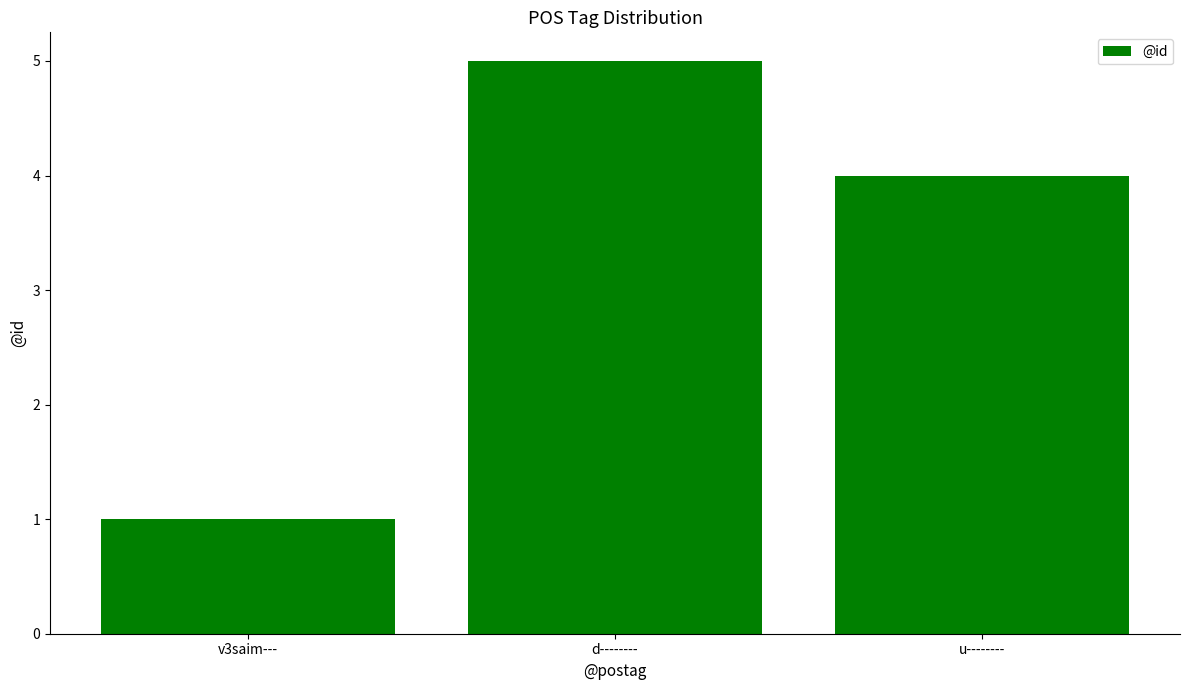

List the labels in order of value, largest first.

d--------, u--------, v3saim---